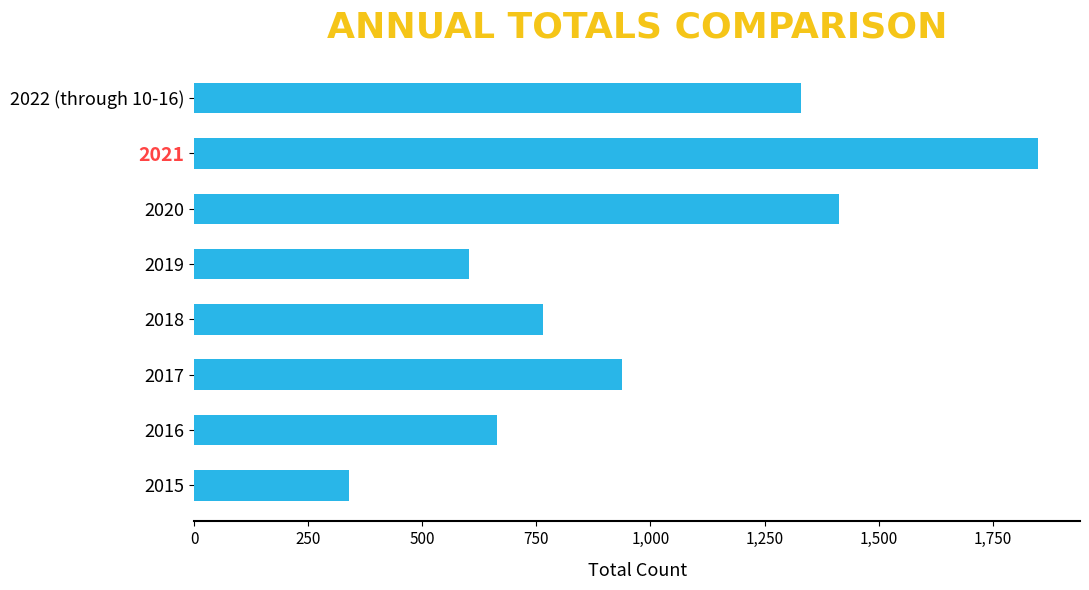

What is the change in value from 2015 to 2021?

+1509